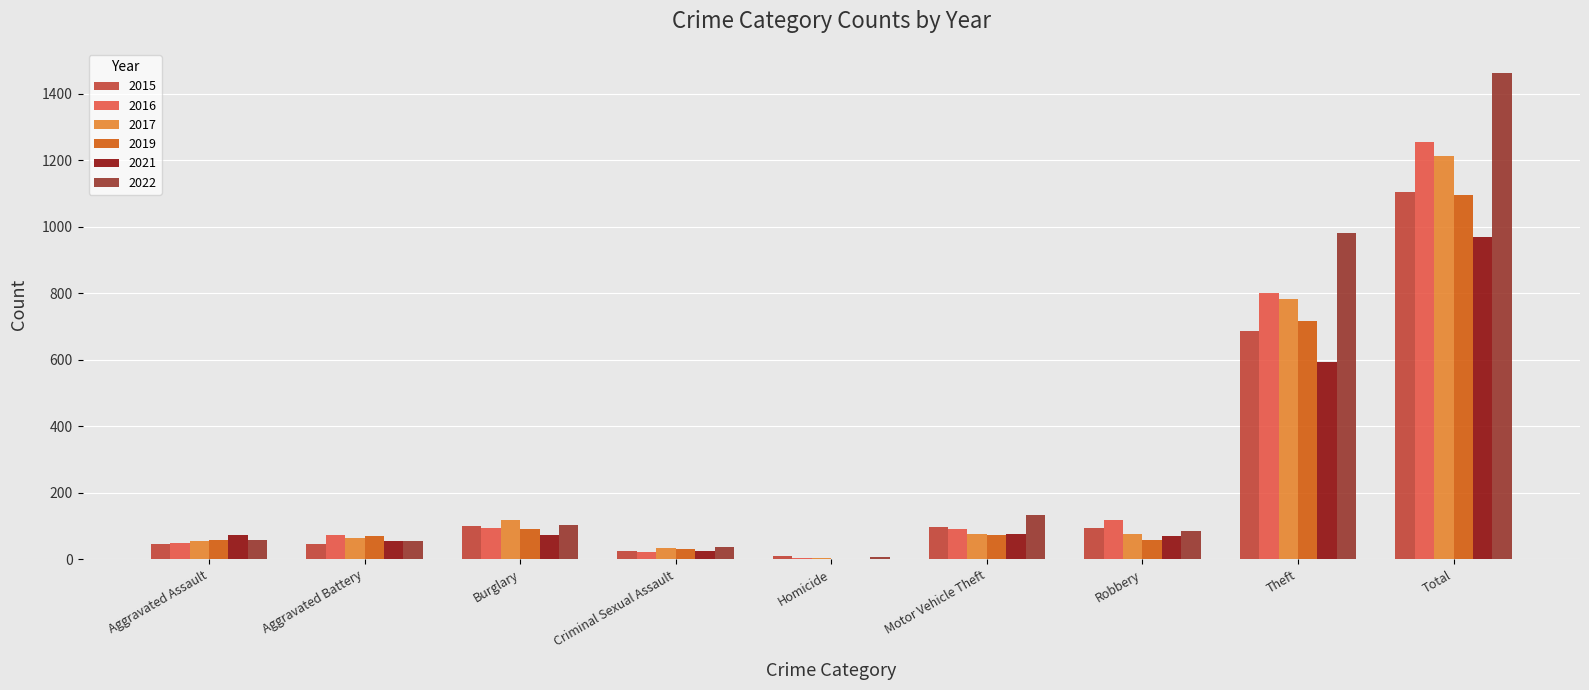

At which category is the sum across all series the highest?

Total